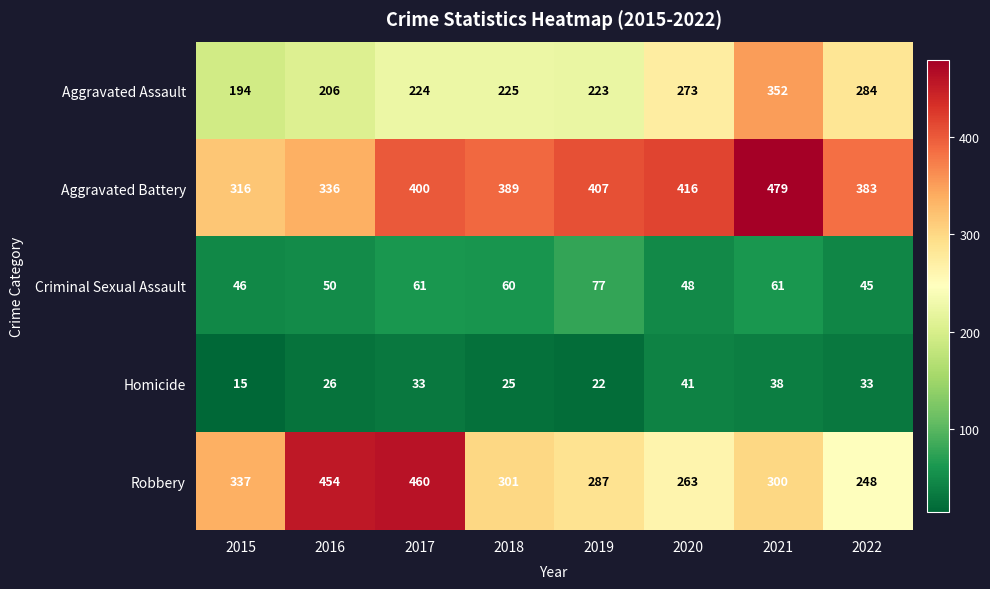

Is the value of Aggravated Battery at 2017 greater than the value of Homicide at 2020?

Yes